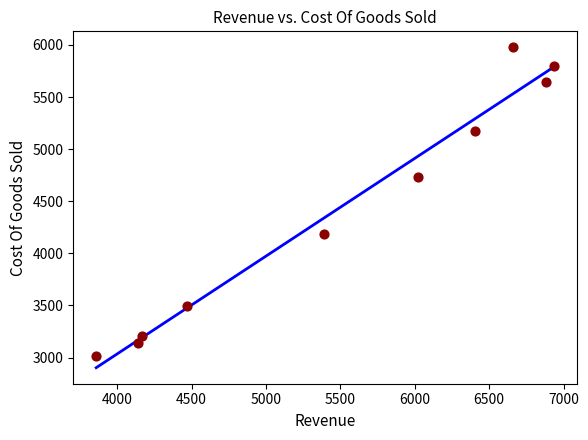

What Y value in the scatter plot is closest to 4497?

4730